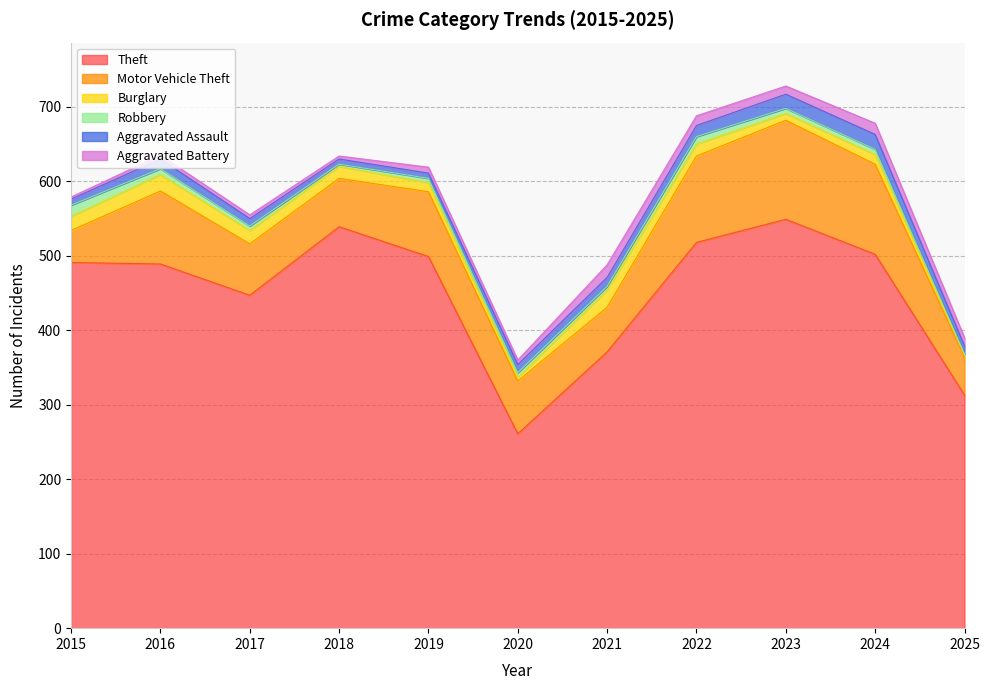

At which category is the sum across all series the highest?

2023